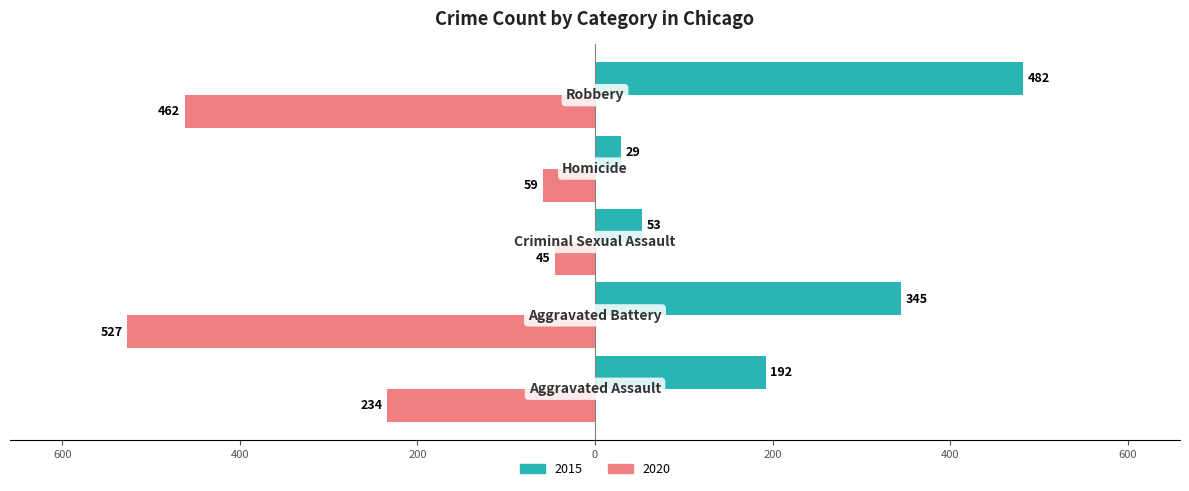

What is the label of the 1st bar from the right?

Robbery